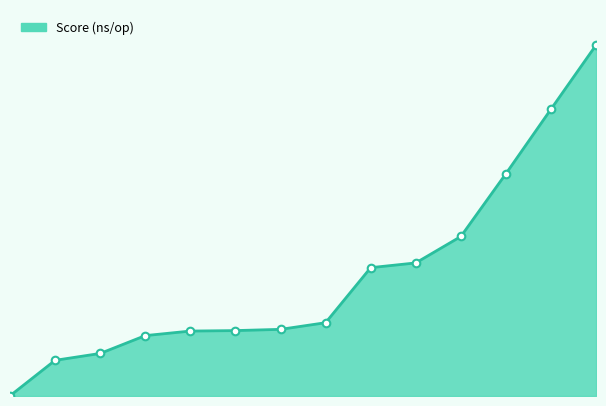

Does the chart have visible grid lines?

No